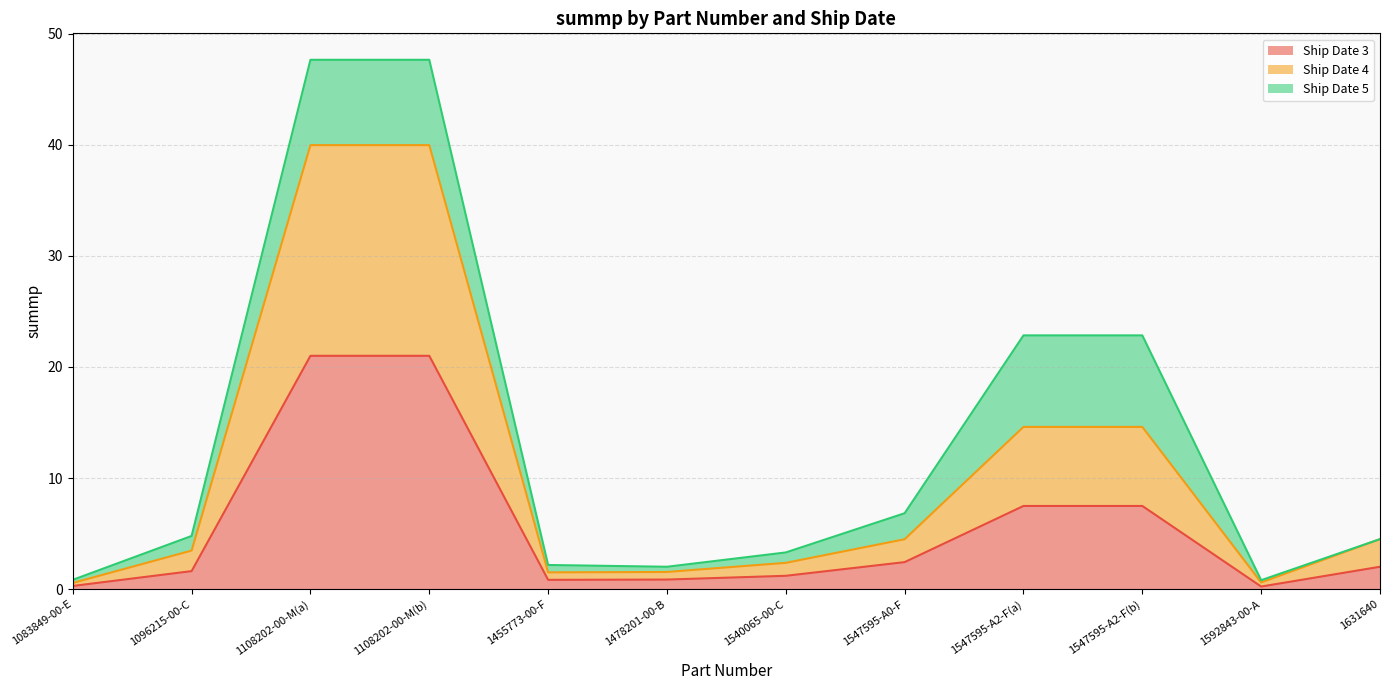

True or false: Ship Date 3 has a value of 21.0 at 1108202-00-M(a).

True